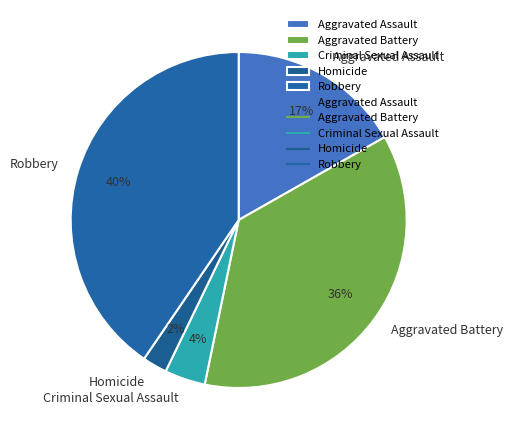

How many slices are in this pie chart?

5